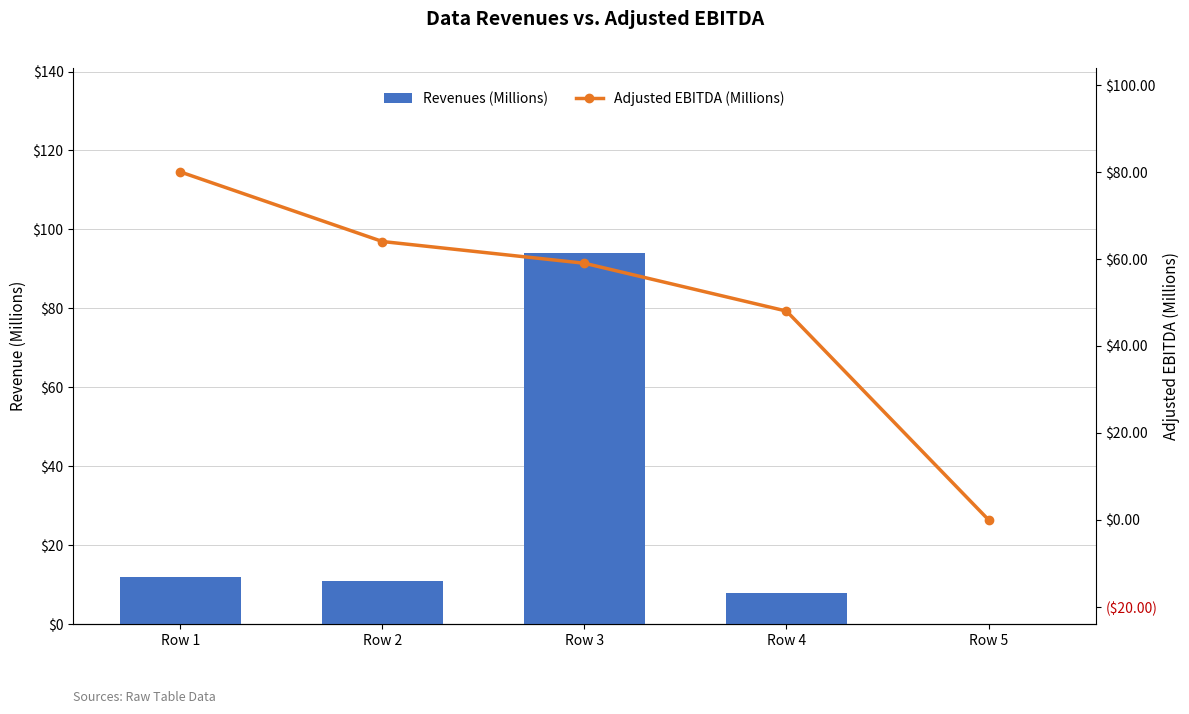

Count the number of categories in the chart.

5